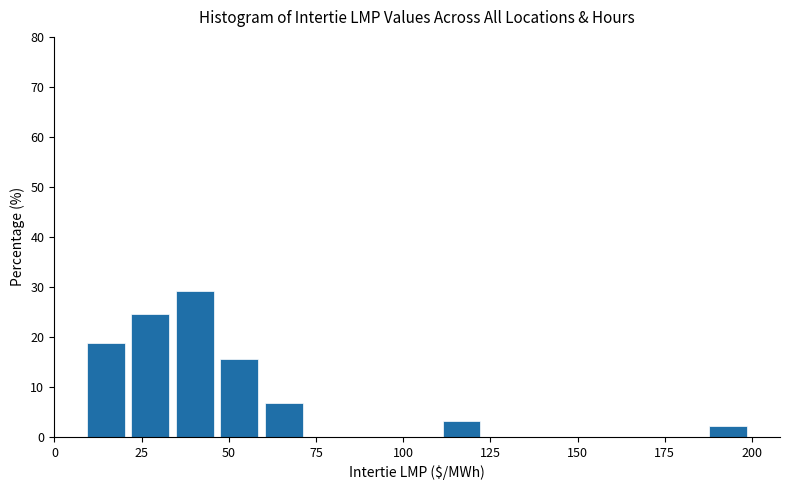

Read against the x-axis, roughly where is the centre of the tallest bar?

40